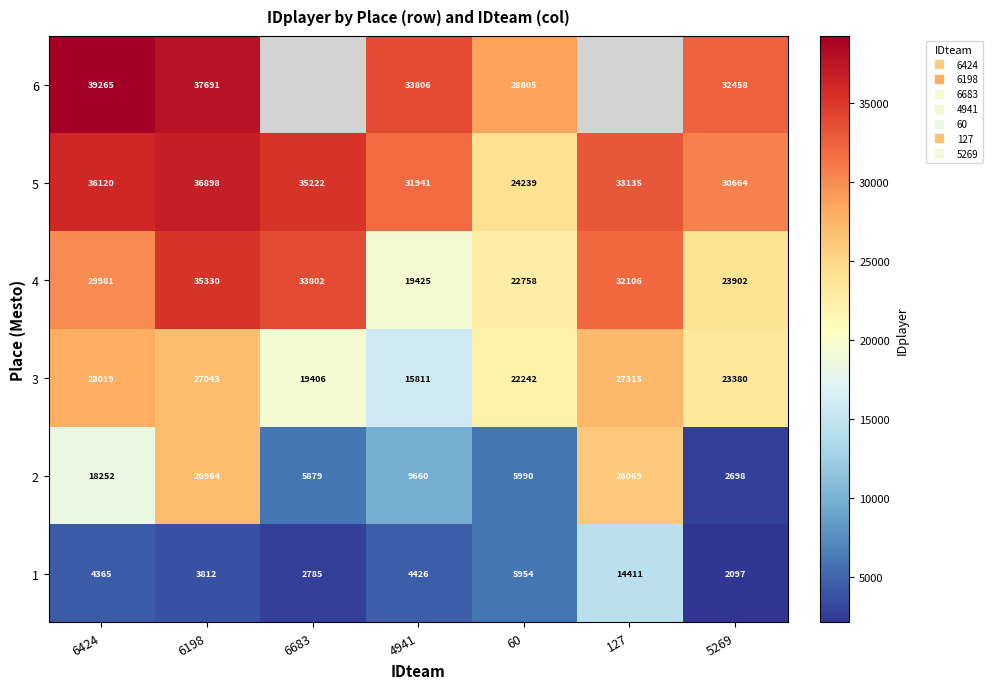

Rank the categories by 4 value from highest to lowest.

6198, 6683, 127, 6424, 5269, 60, 4941